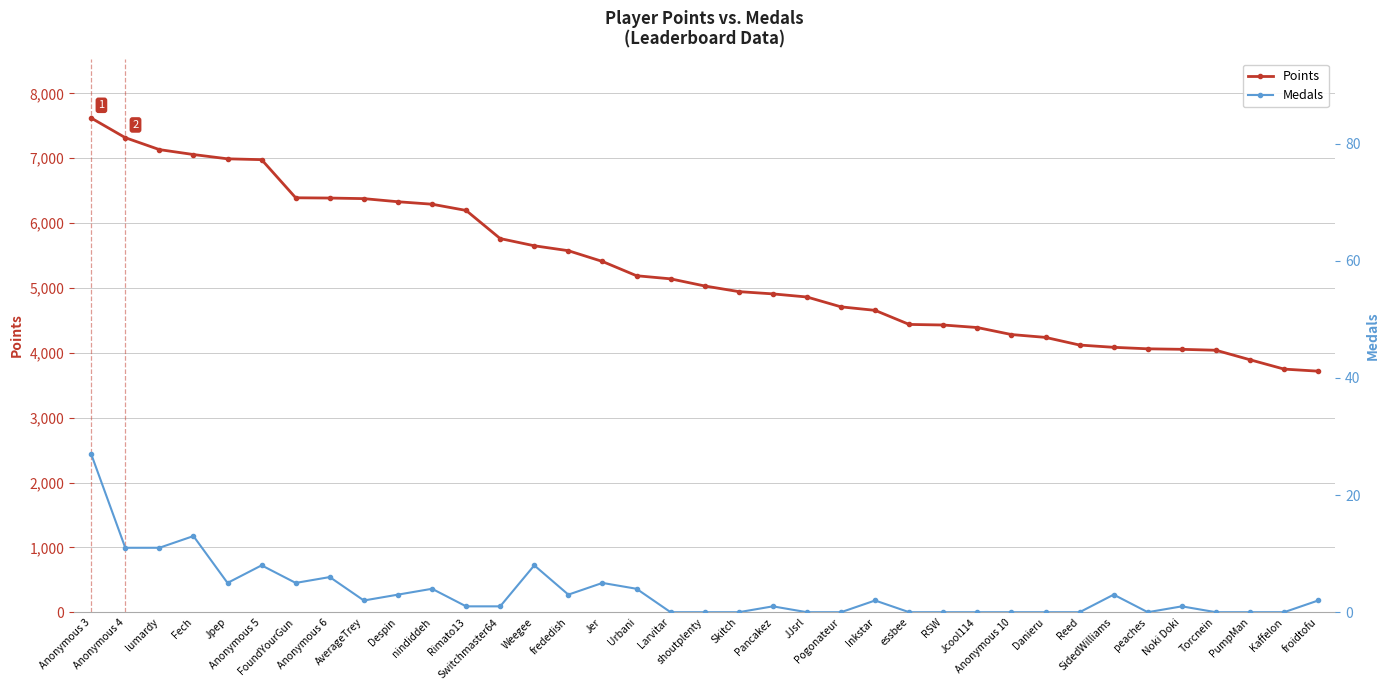

What is the spread (max minus min) of values at Reed?

4120